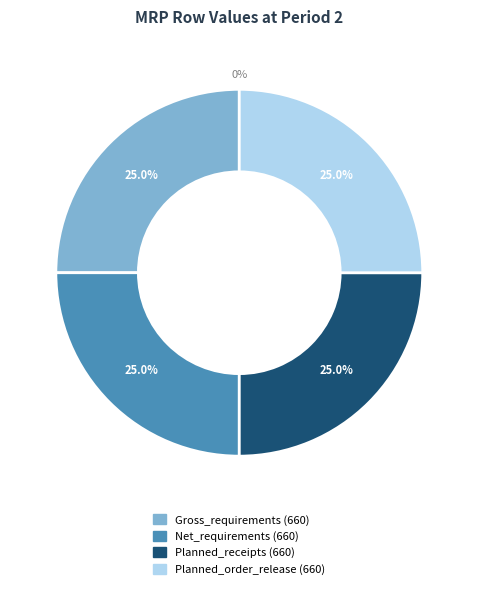

To the nearest percent, what is the difference between the largest and smallest slice percentages?

25%